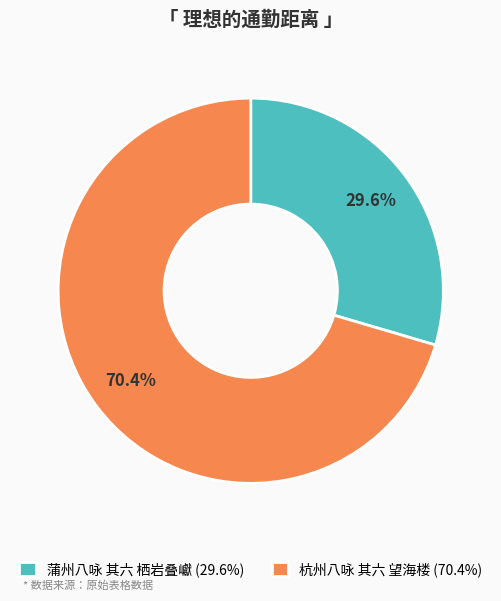

Is the sum of 杭州八咏 其六 望海楼 and 蒲州八咏 其六 栖岩叠巘 greater than half?

Yes